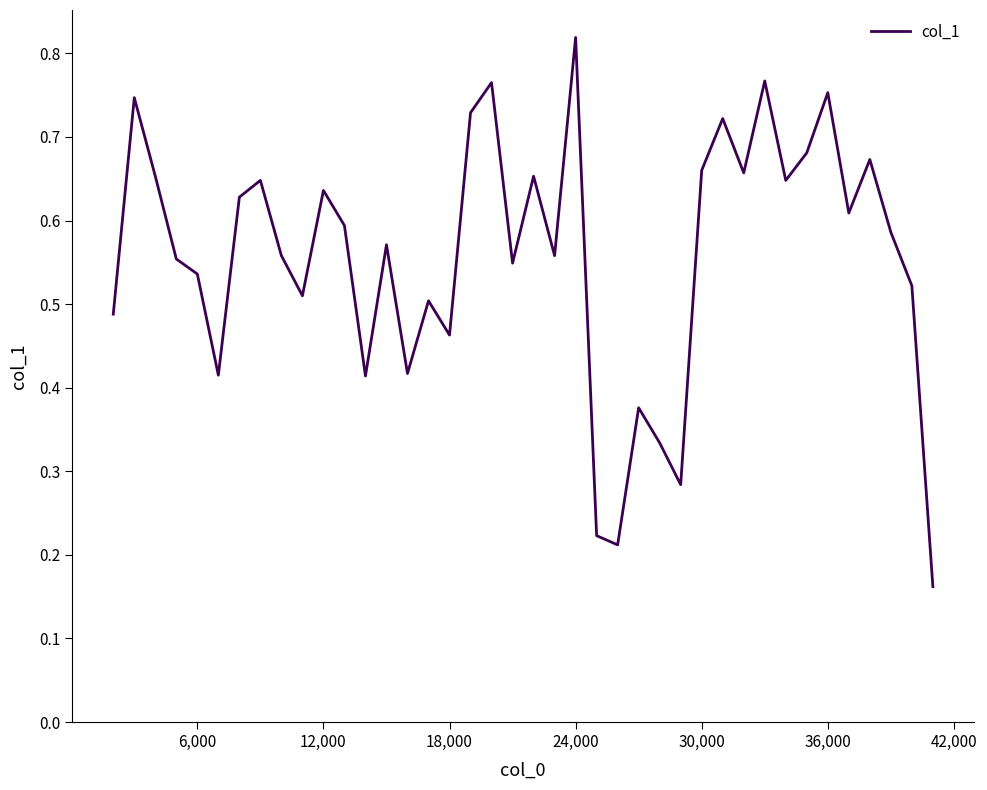

Does the chart display data point markers on the line(s)?

No